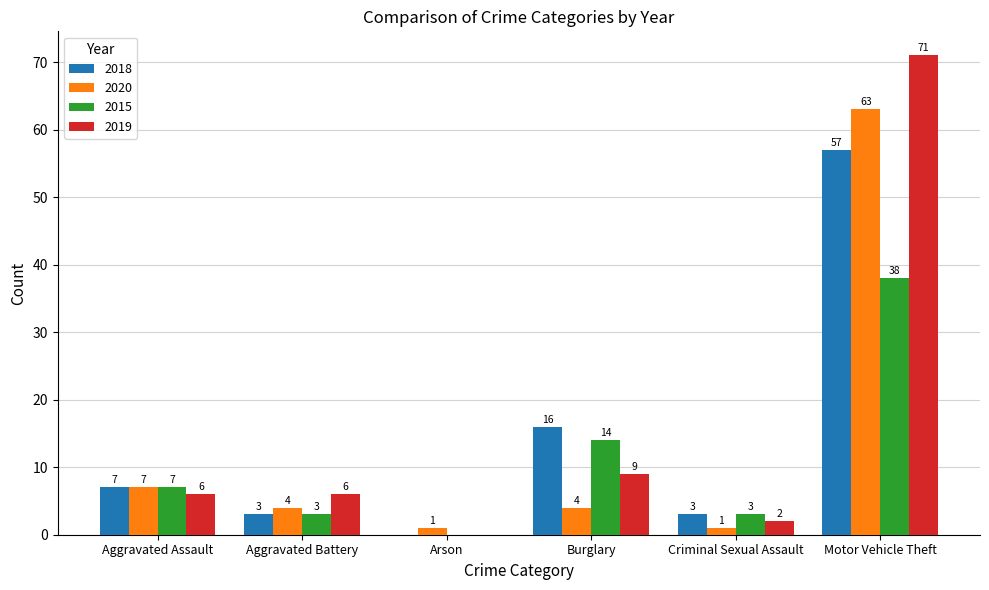

The value of 2020 at Motor Vehicle Theft is 29. True or false?

False